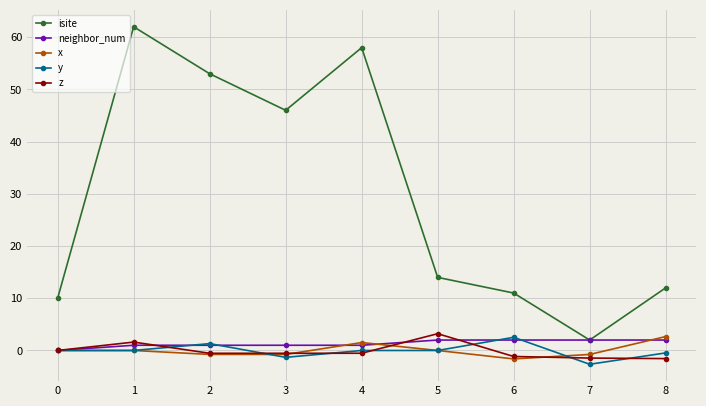

Is this an area chart (filled region under the line)?

No